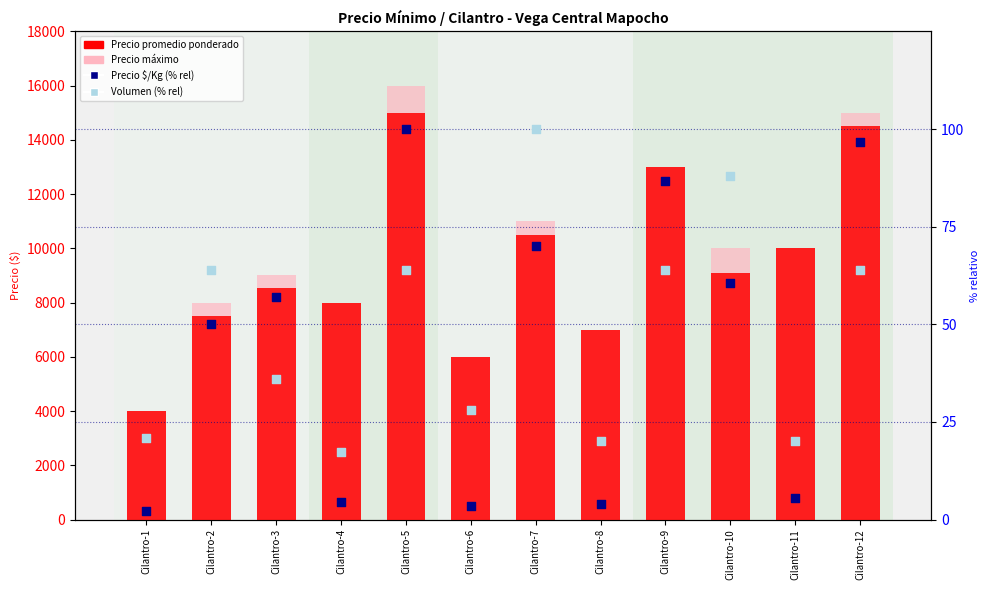

At how many categories does at least one series exceed 13710?

2